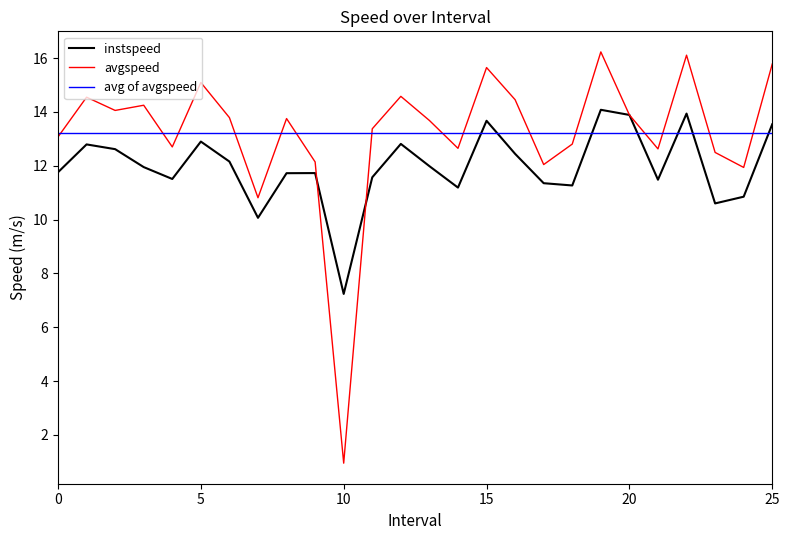

What is the highest value of the instspeed series?

14.1